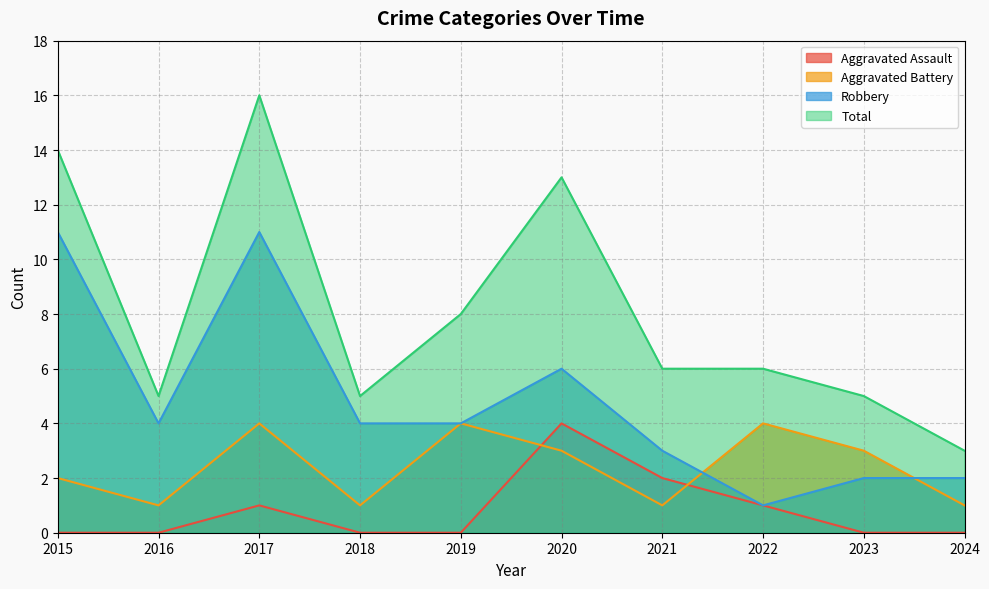

What are all the series names shown in the legend?

Aggravated Assault, Aggravated Battery, Robbery, Total